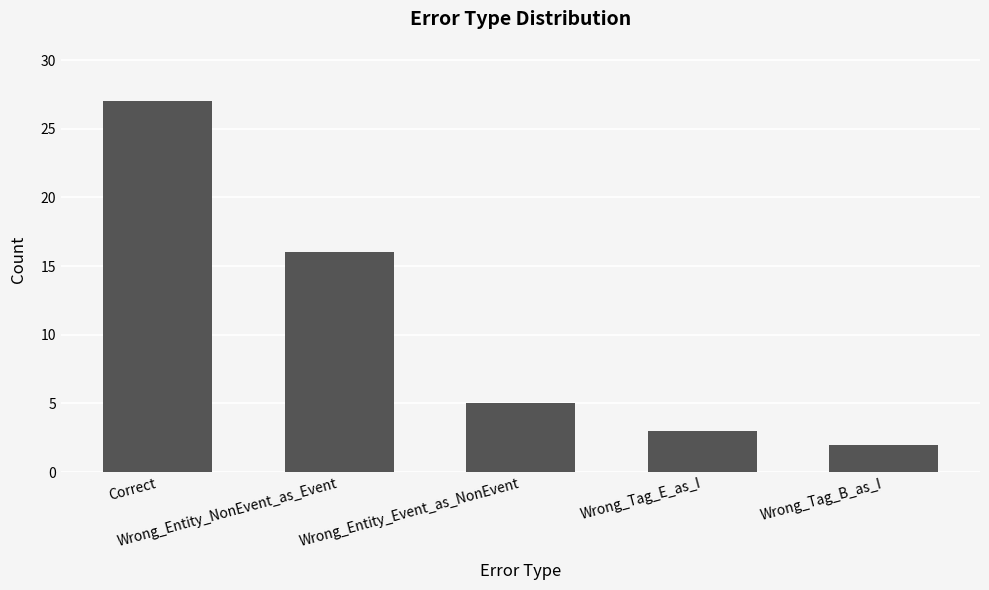

True or false: the data shows 2 at Wrong_Tag_B_as_I.

True